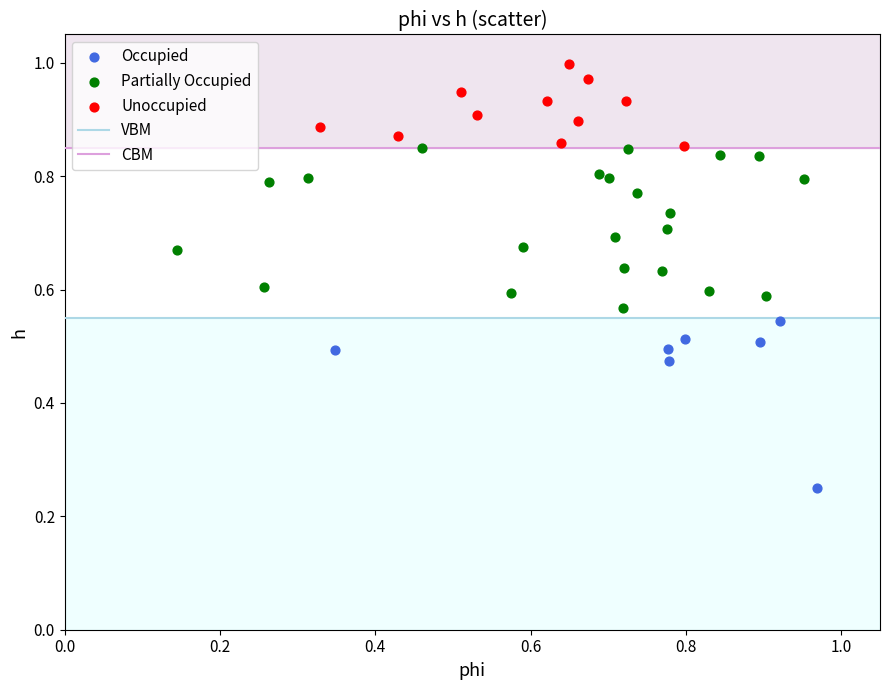

Which series contains the lowest Y value?

Occupied